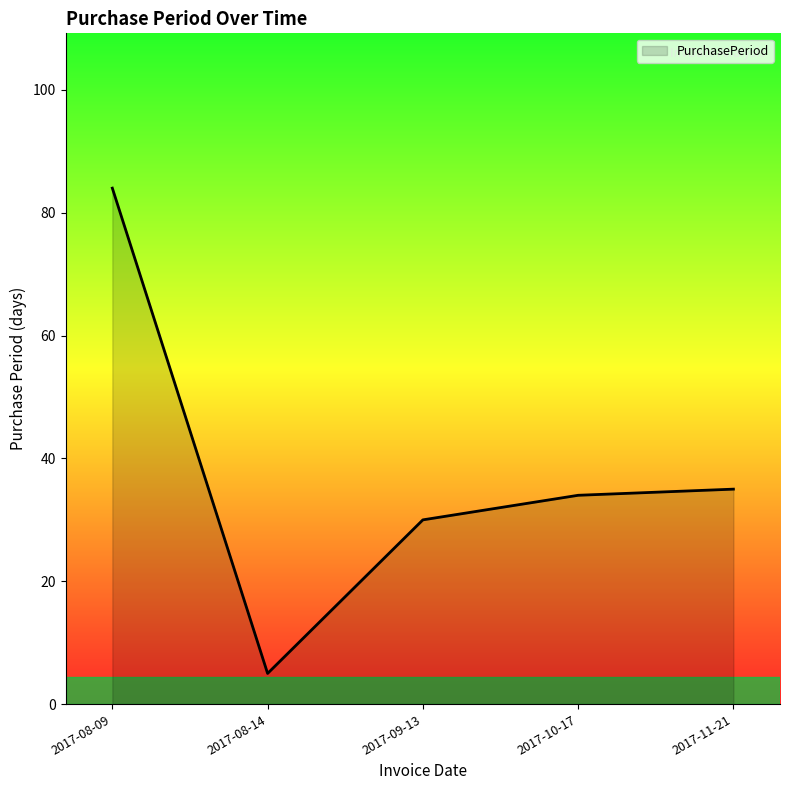

What is the change in value from 2017-08-14 to 2017-10-17?

+29